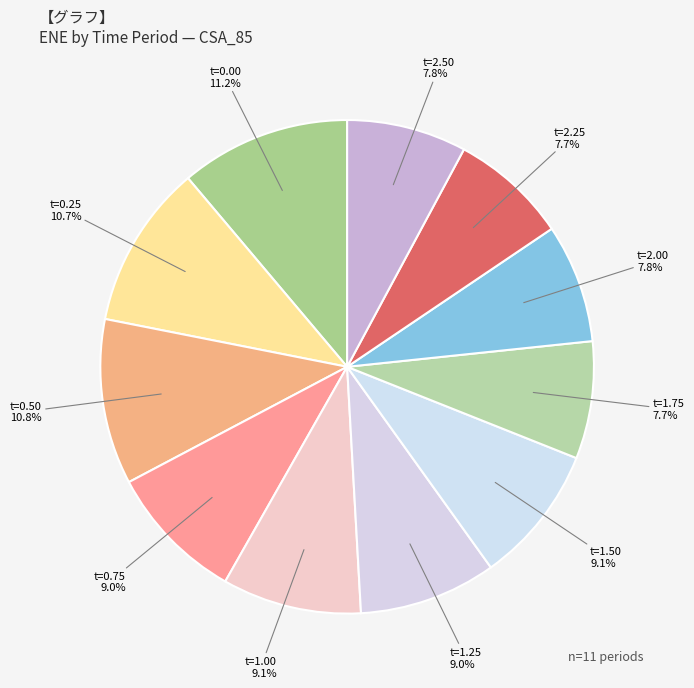

How many slices are in this pie chart?

11